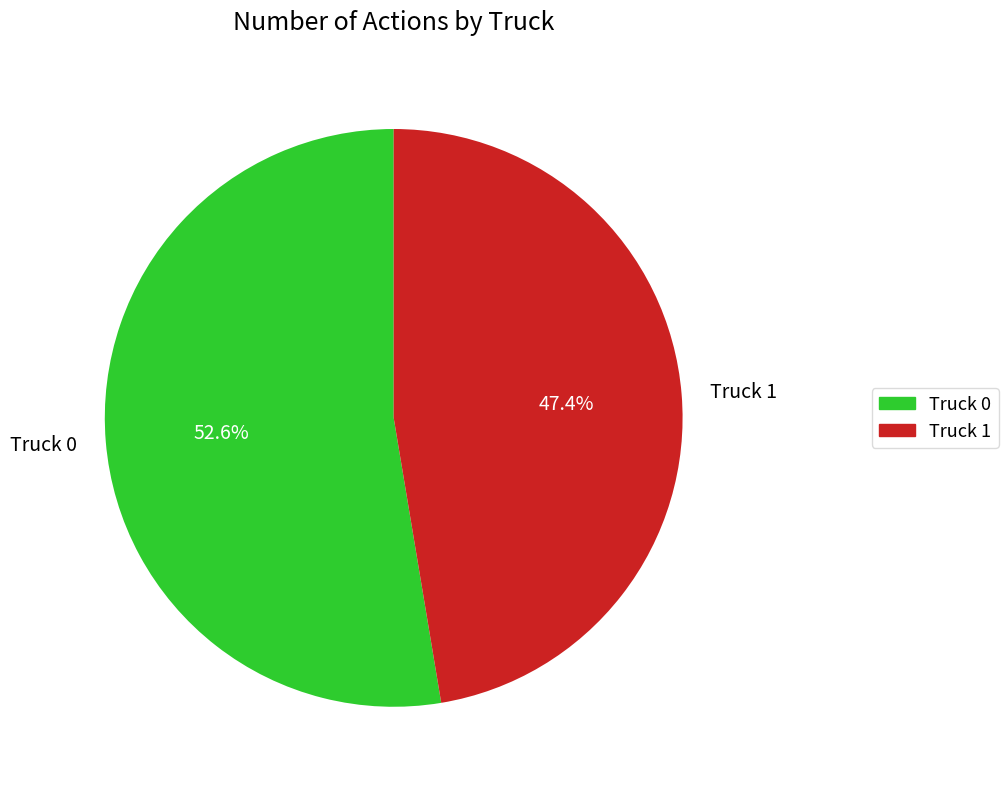

What percentage is the Truck 0 slice, to the nearest percent?

53%